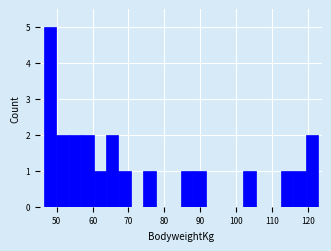

Read against the x-axis, roughly where is the centre of the tallest bar?

48